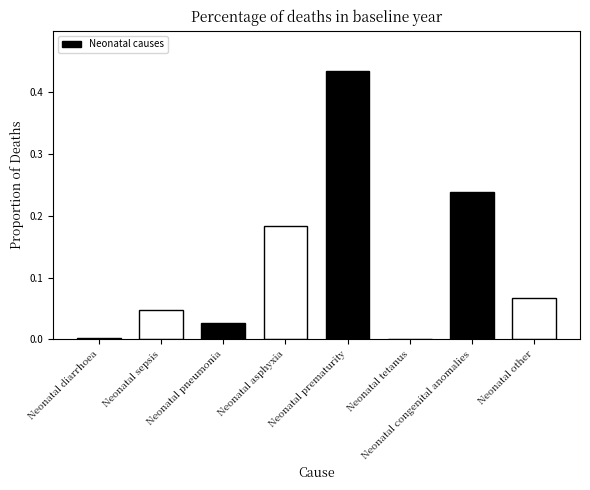

Which has a higher value, Neonatal sepsis or Neonatal diarrhoea?

Neonatal sepsis